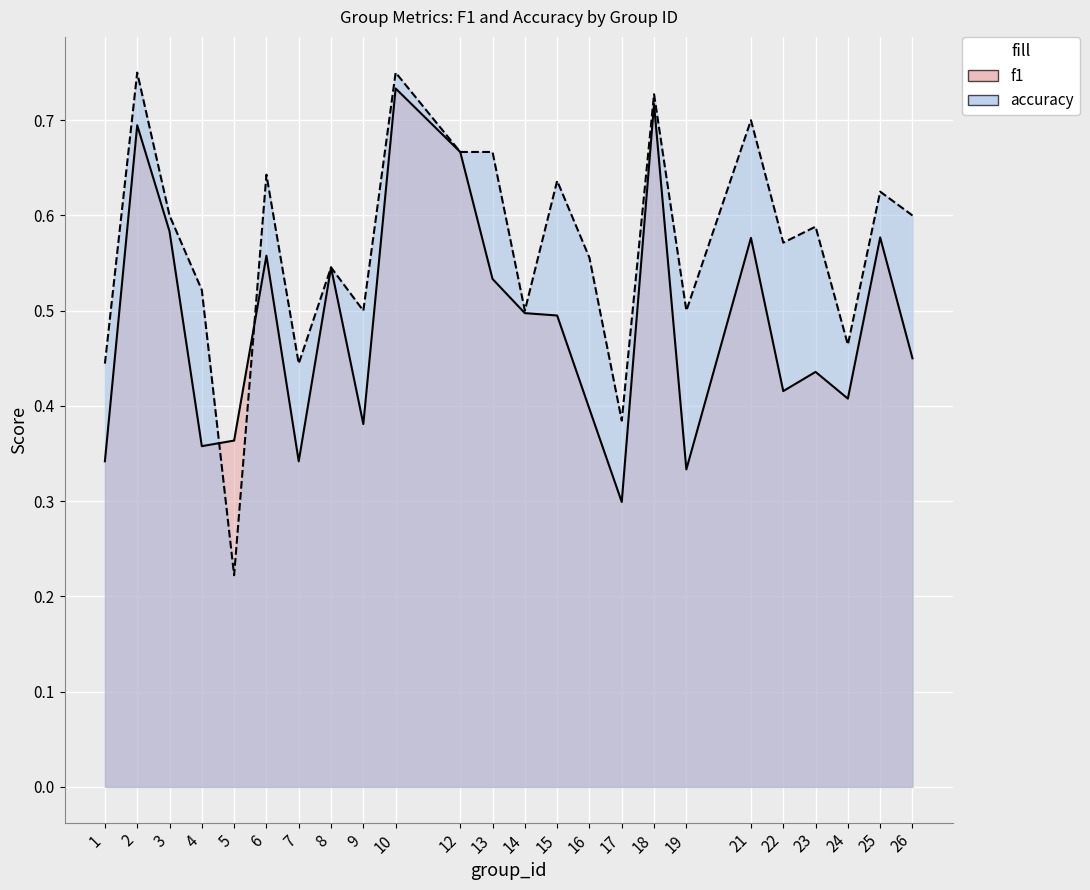

Where is the first local maximum for f1?

2